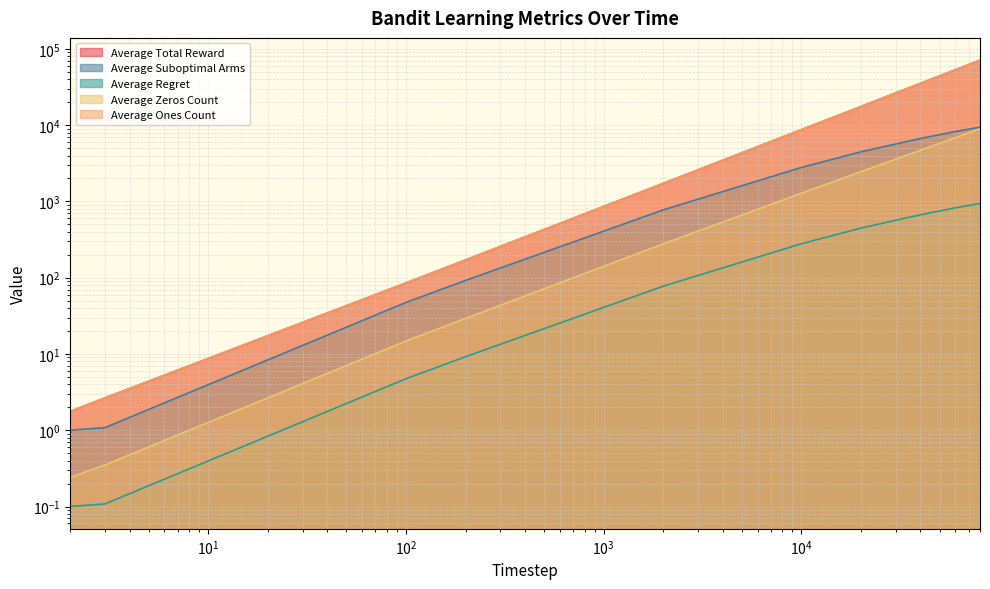

True or false: Average Zeros Count and Average Suboptimal Arms intersect in this chart.

False